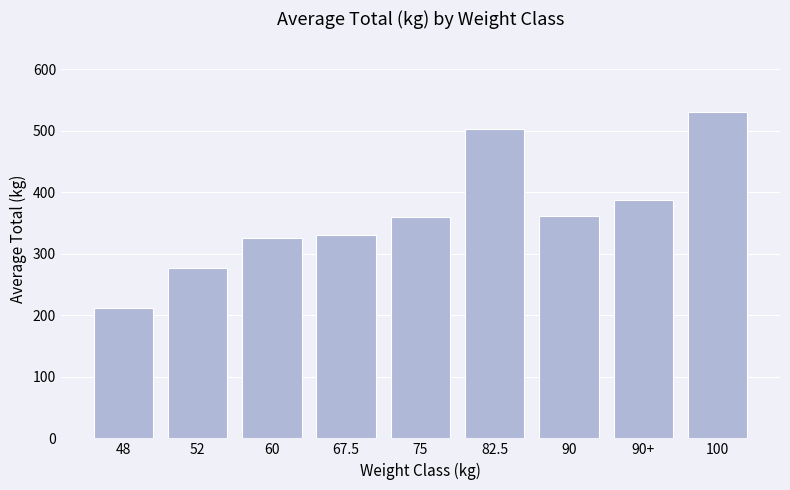

What is the sum of all values?

3288.4